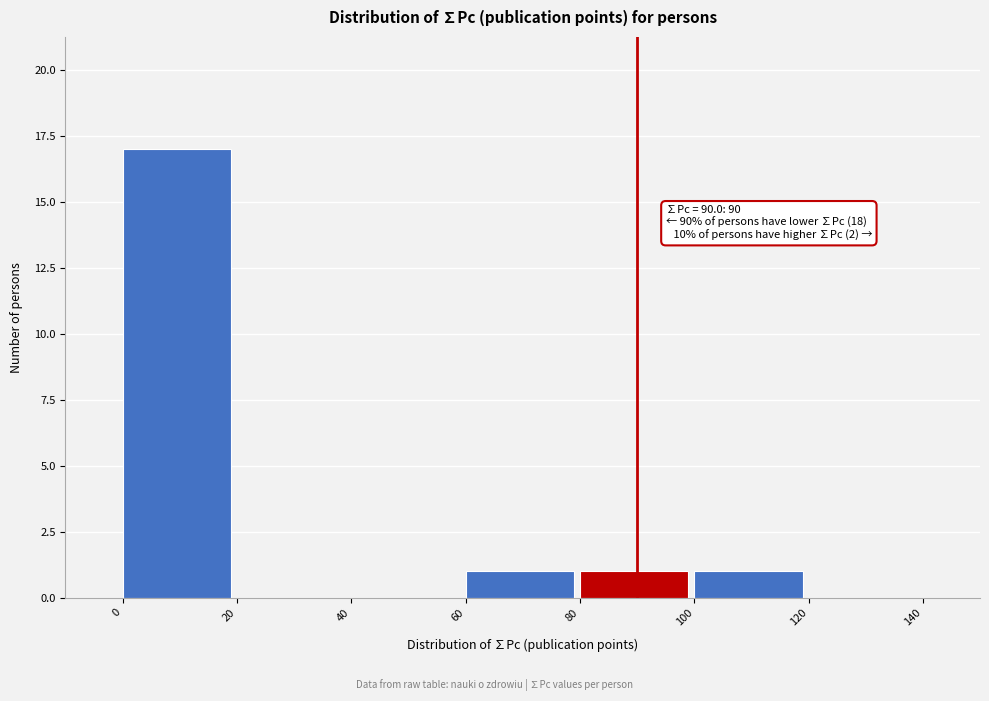

Which range on the x-axis has the tallest bar?

0 to 20